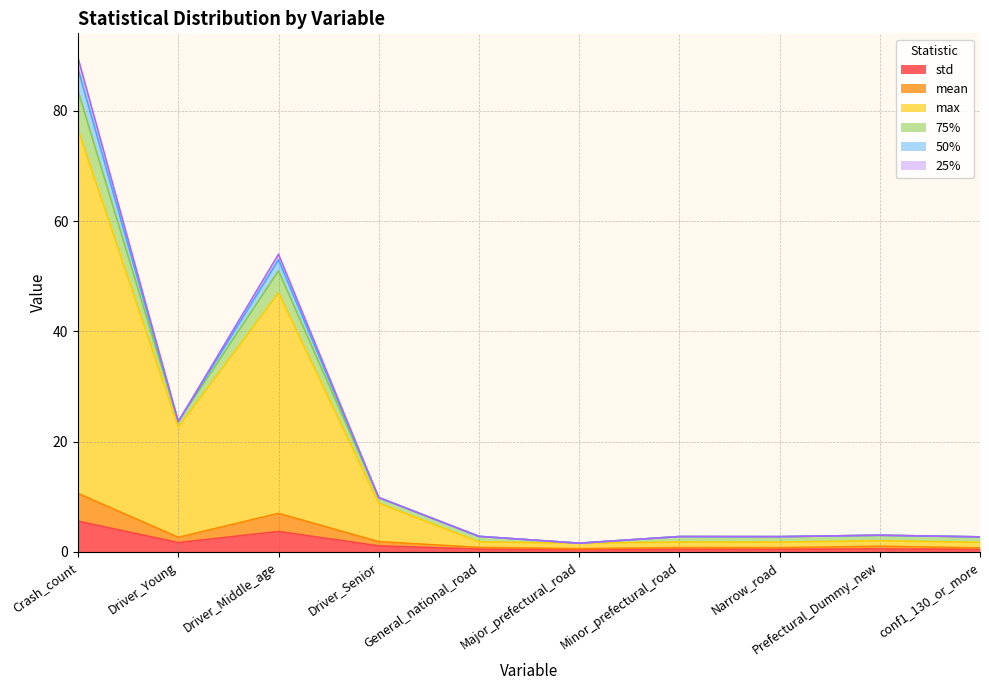

What is the difference between the second highest and minimum values in the std series?

3.3